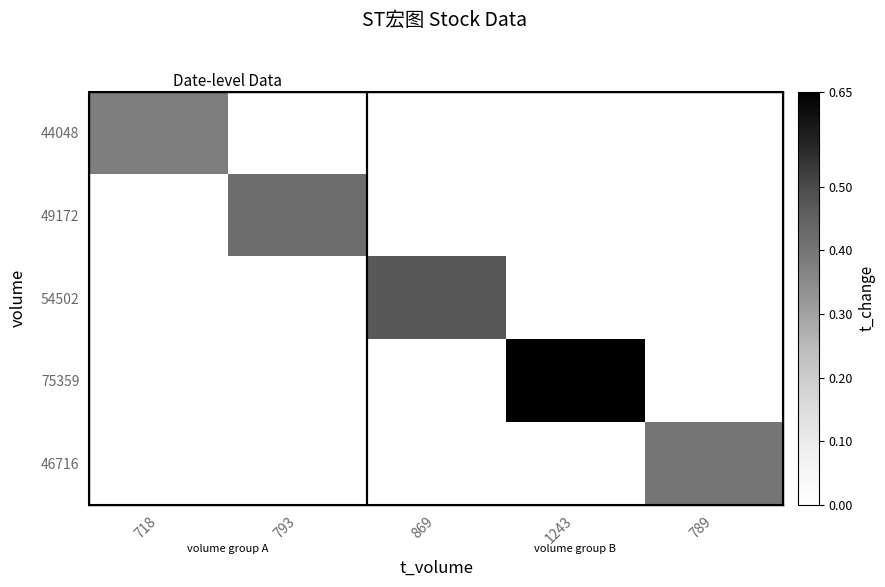

Count the number of categories in the chart.

5